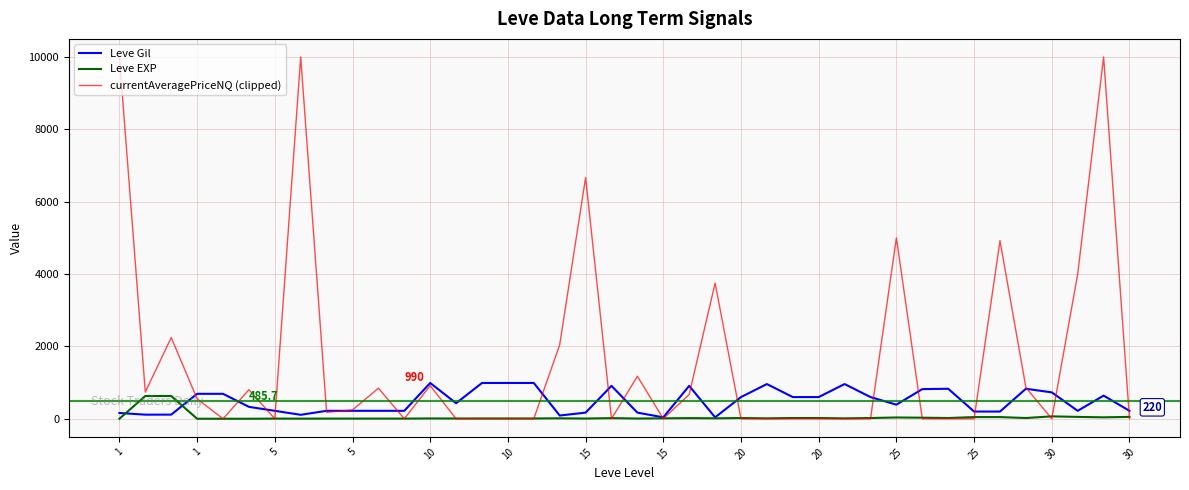

What is the greatest value displayed?

10000.0